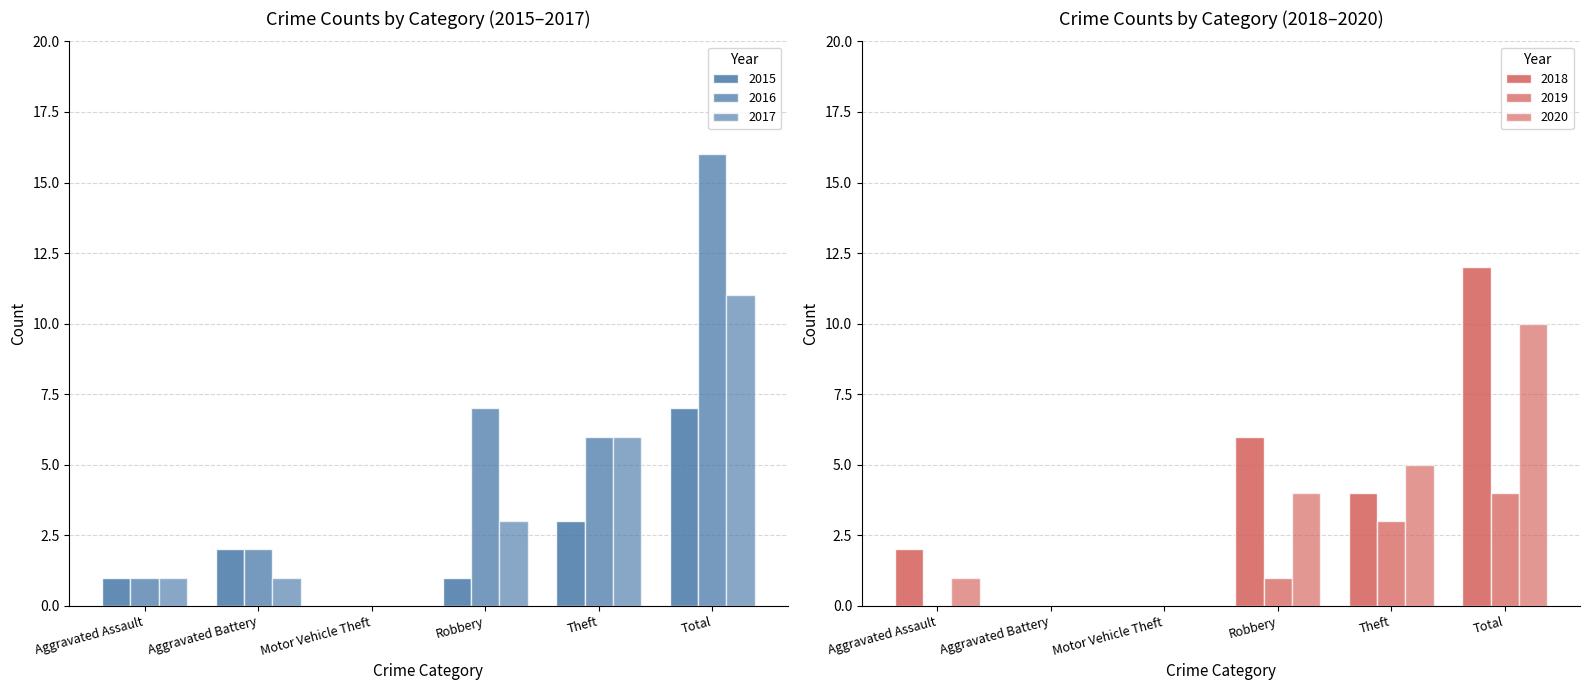

Between Robbery and Total, which is larger?

Total